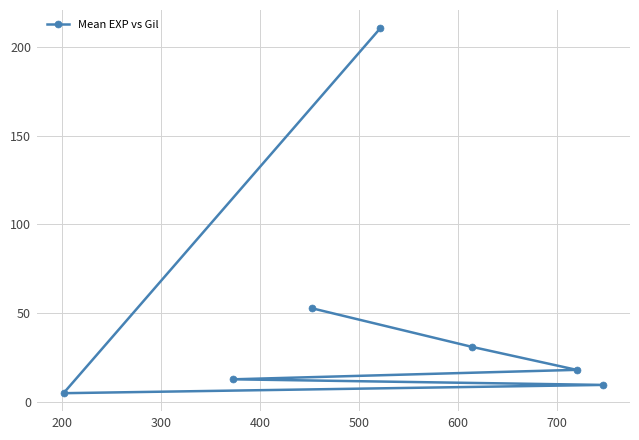

What is the sum of all values?

339.4